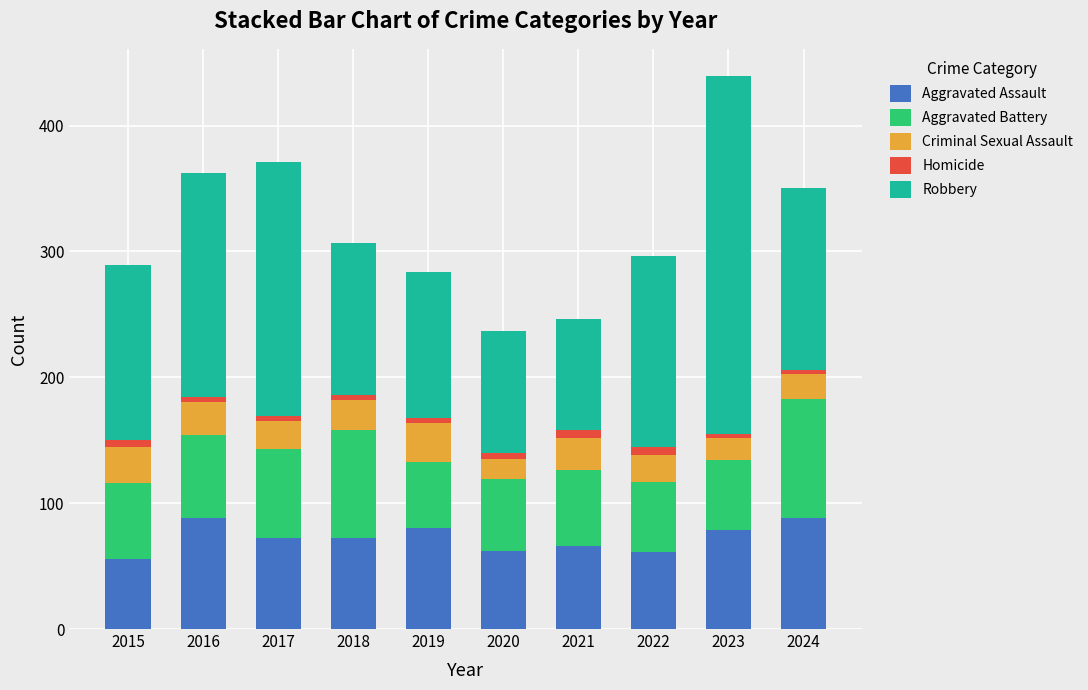

At which category is the sum across all series the highest?

2023